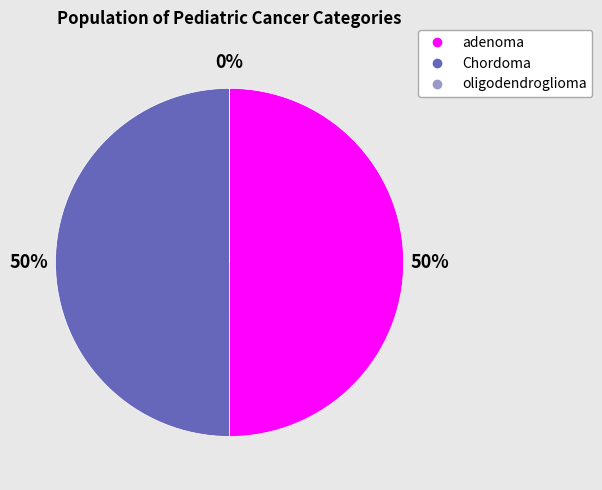

To the nearest percent, what percentage of the pie is Chordoma?

50%